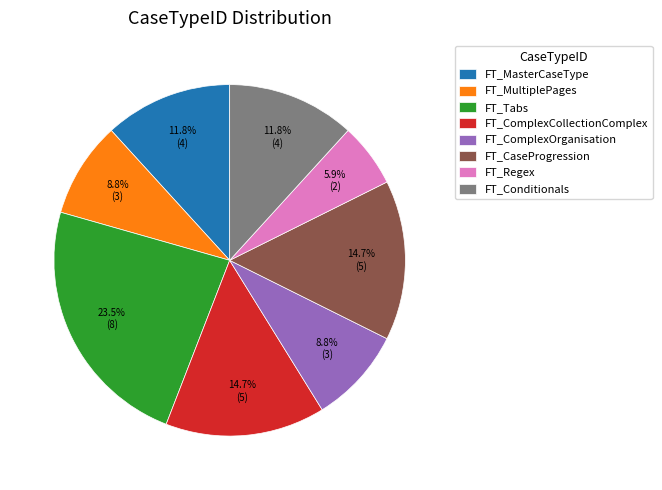

To the nearest percent, what percentage of the pie is FT_MultiplePages?

9%